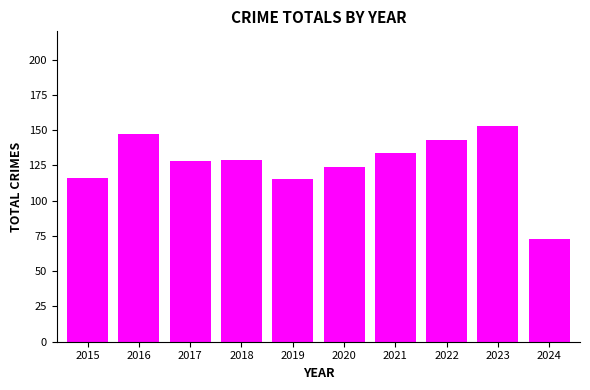

Is it true that the value at 2018 is 71?

False